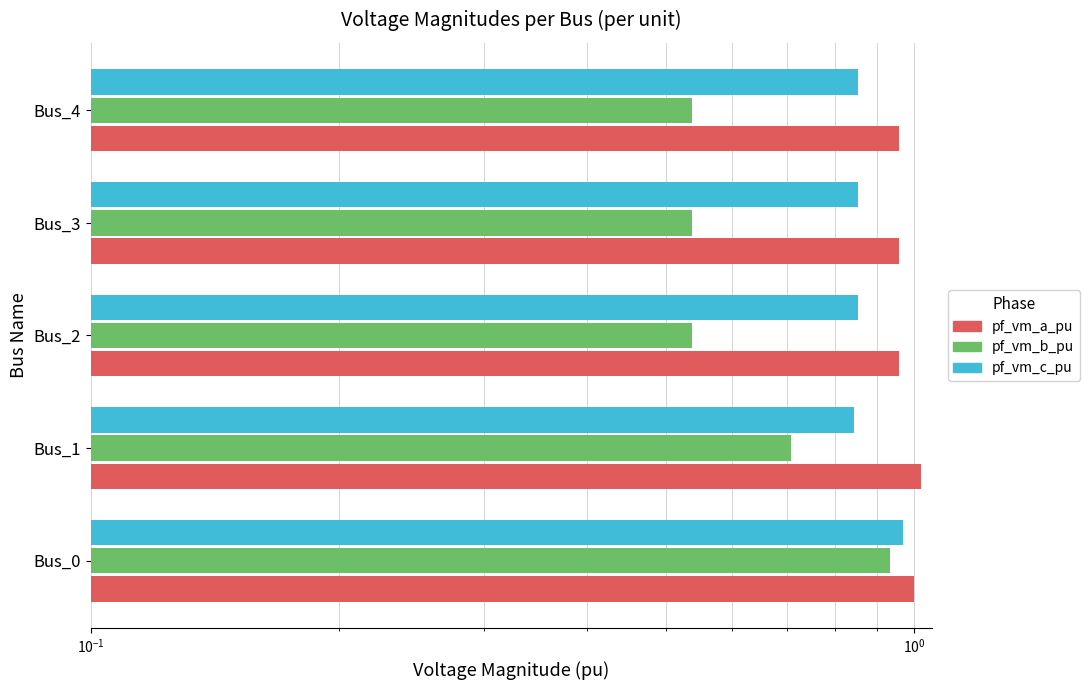

What is the smallest value displayed?

0.5